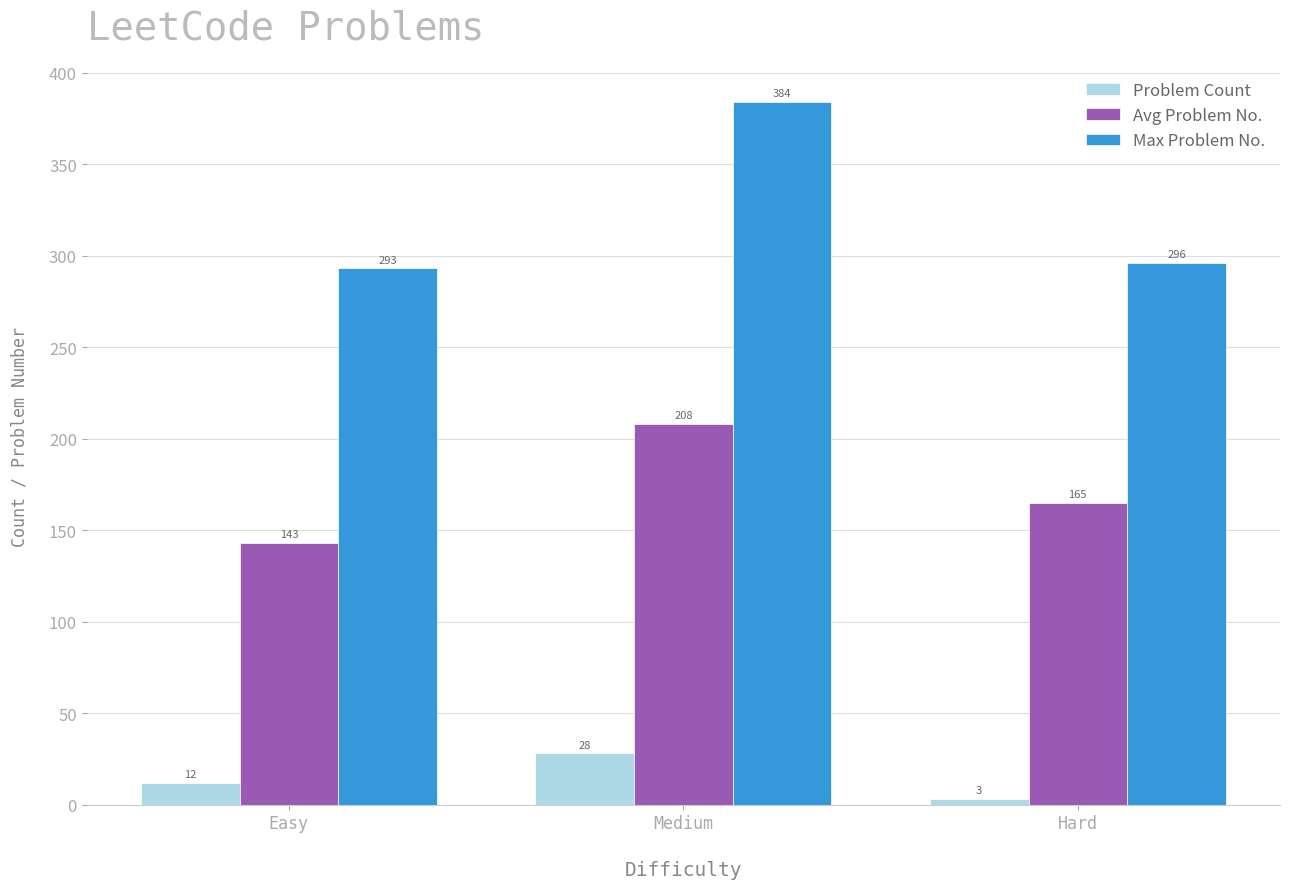

Count the Avg Problem No. values in the range 143 to 208.

3